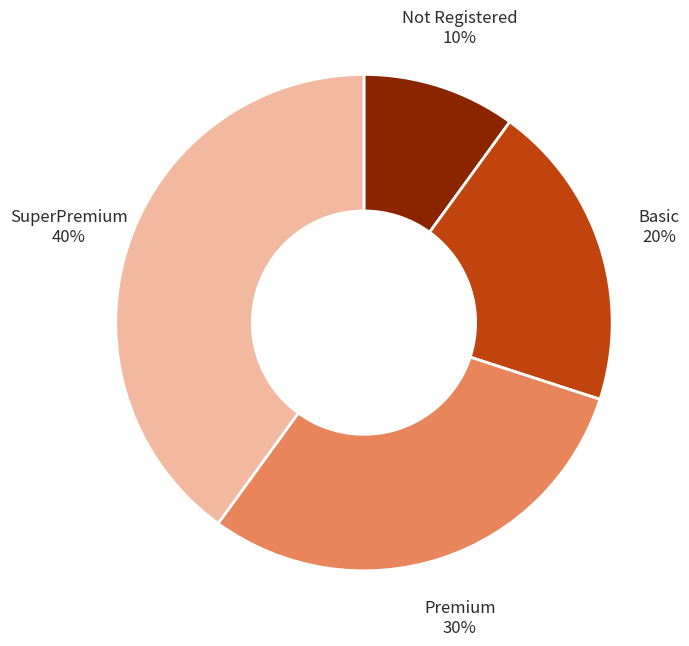

To the nearest percent, what portion does Not Registered represent?

10%